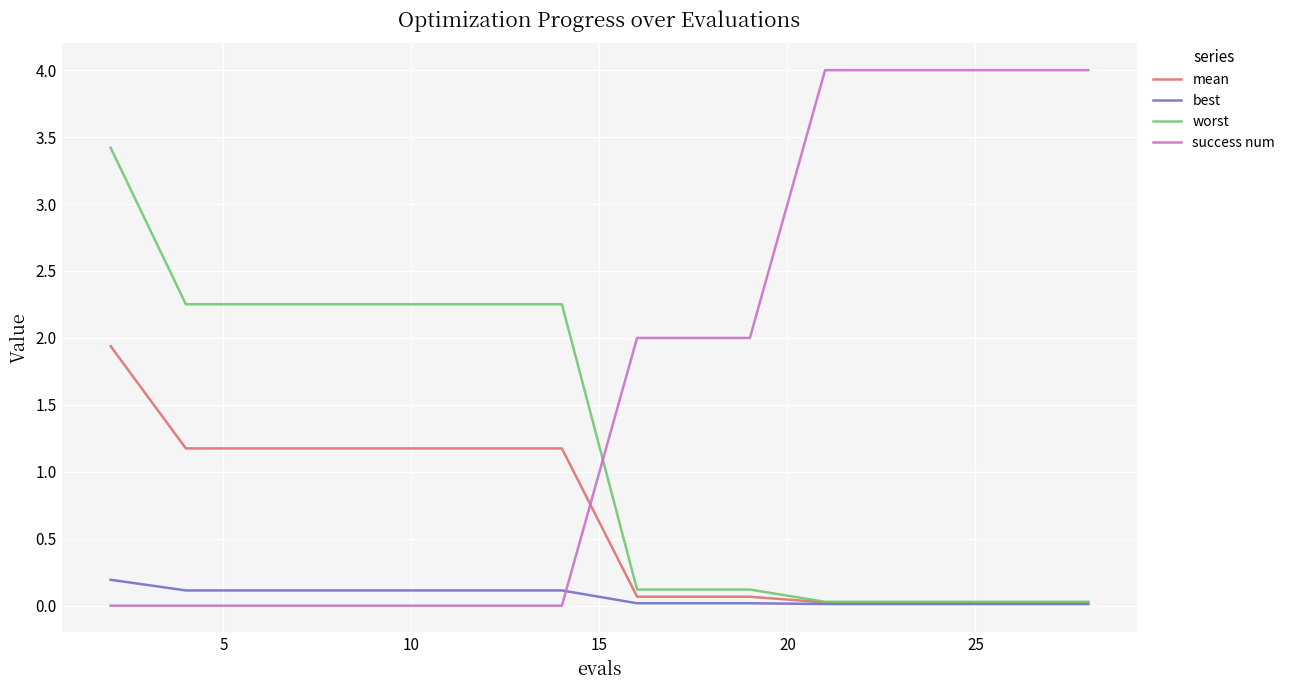

Rank the series by their average value, from highest to lowest.

success num, worst, mean, best